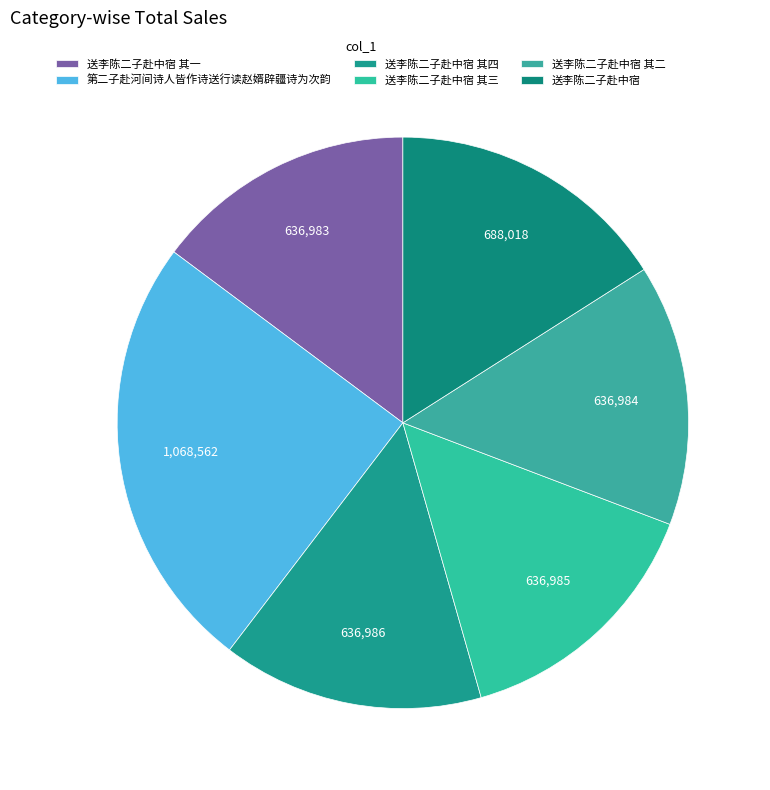

Which slice is the largest?

第二子赴河间诗人皆作诗送行读赵婿辟疆诗为次韵